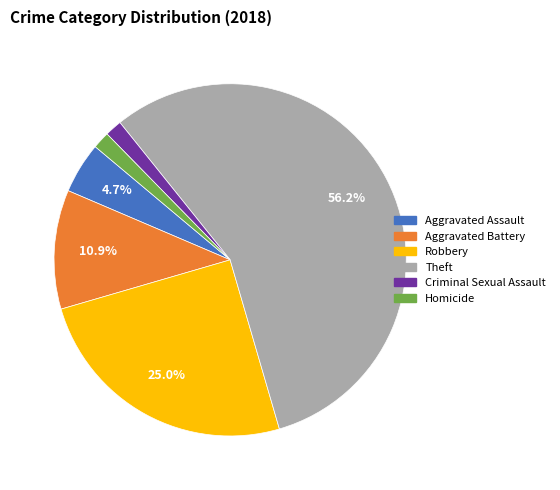

True or false: Homicide accounts for 2% of the total.

True